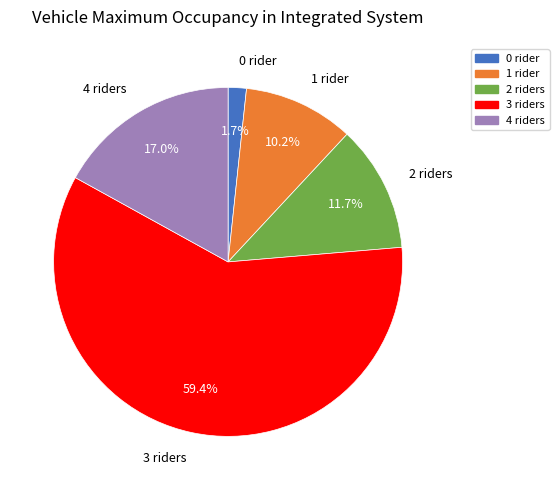

Is the sum of 0 rider and 2 riders greater than half?

No